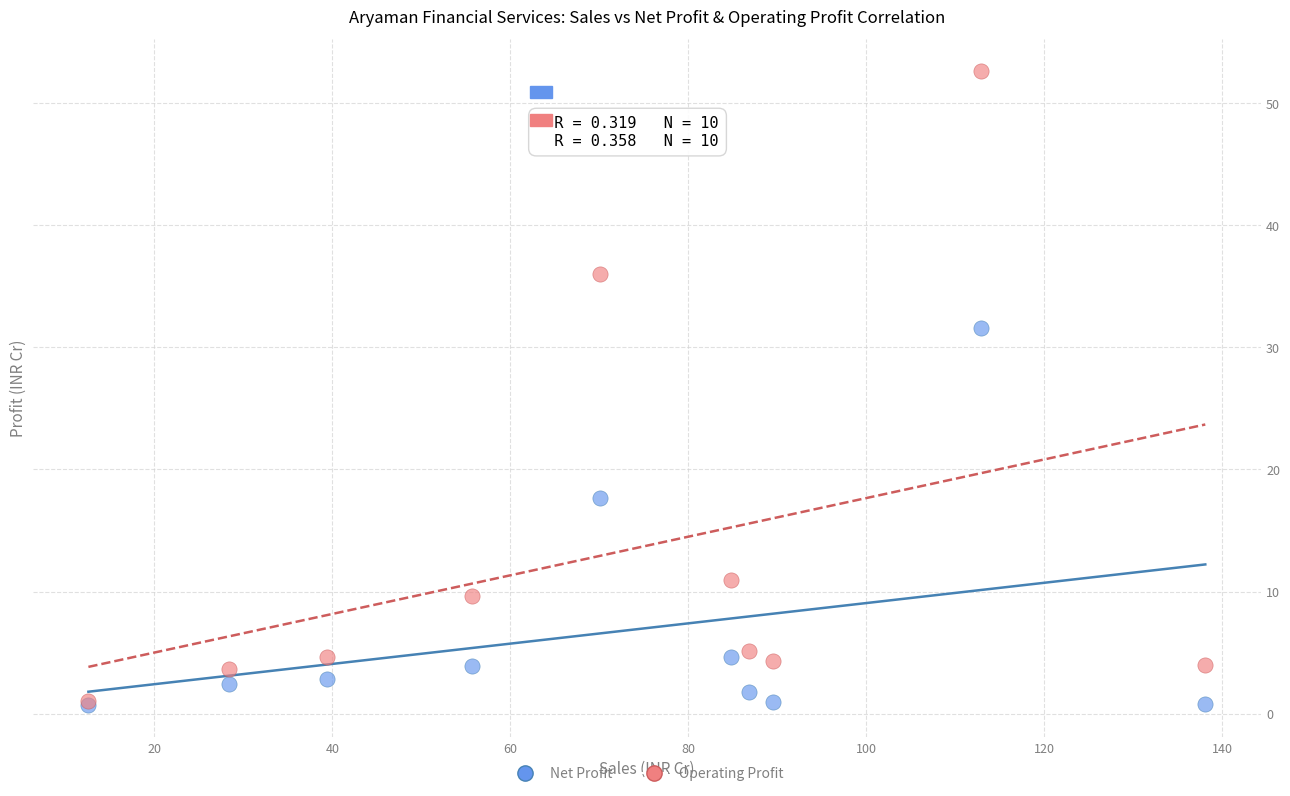

Which series reaches the maximum Y coordinate?

Operating Profit